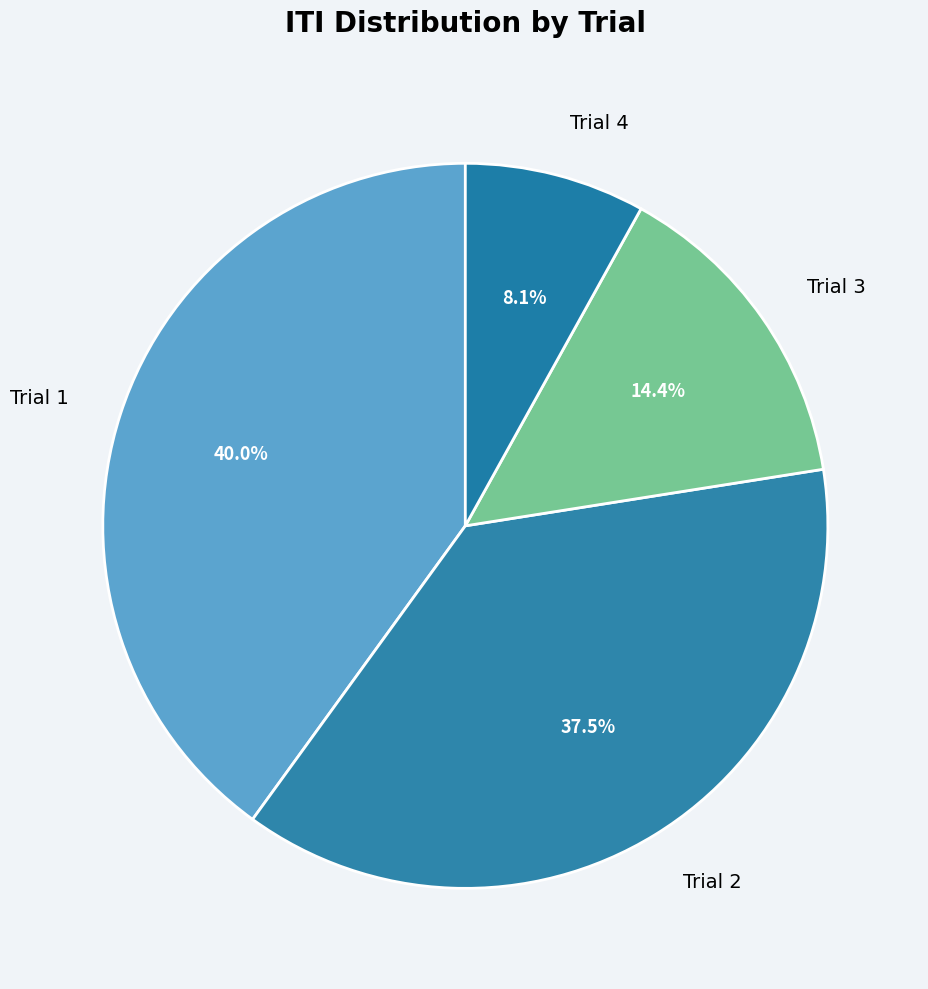

Is Trial 1 the majority of the pie?

No